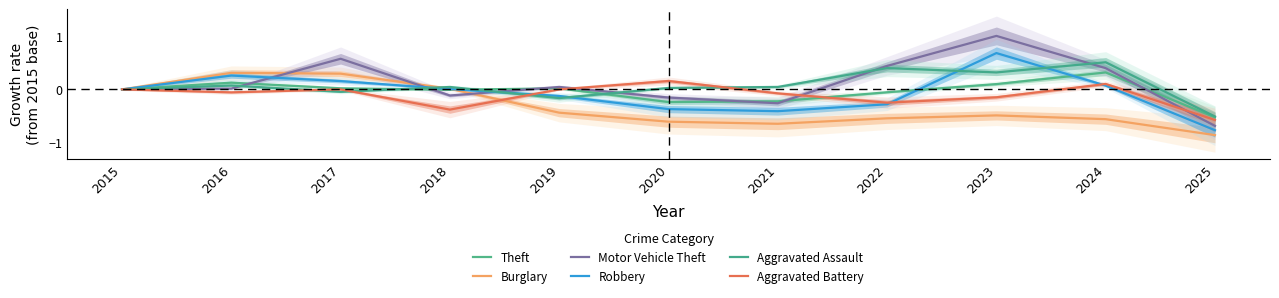

Is it true that Motor Vehicle Theft equals 0.3 at 2024?

False